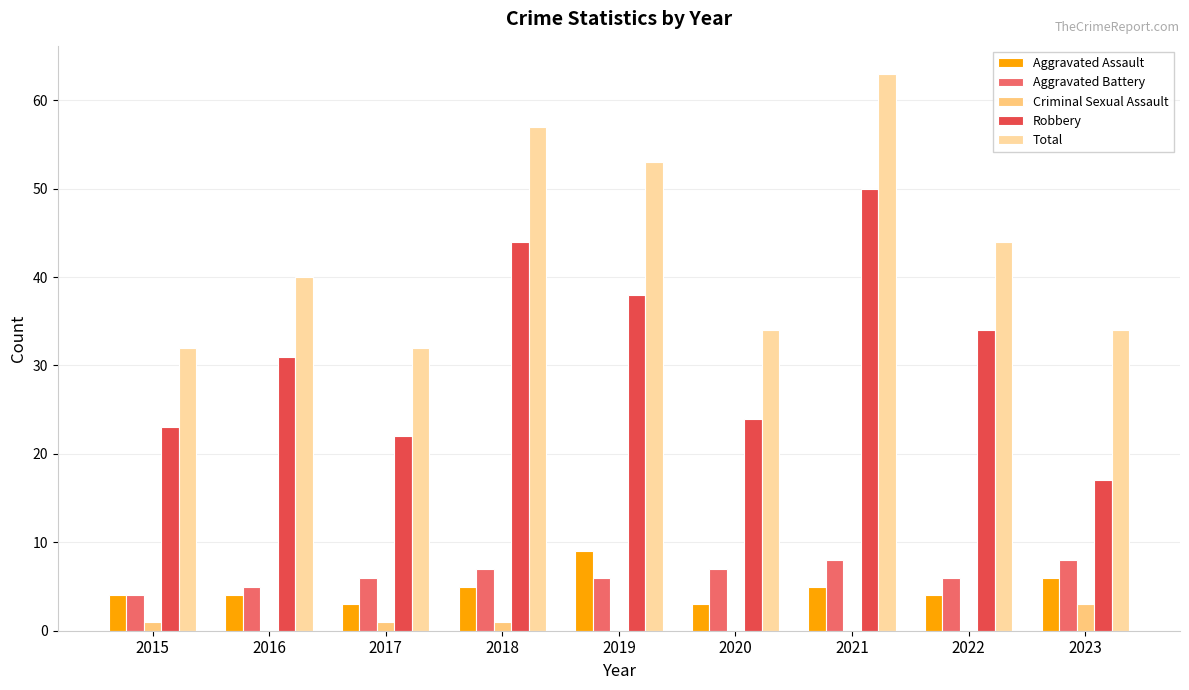

The value of Aggravated Battery at 2023 is 13. True or false?

False